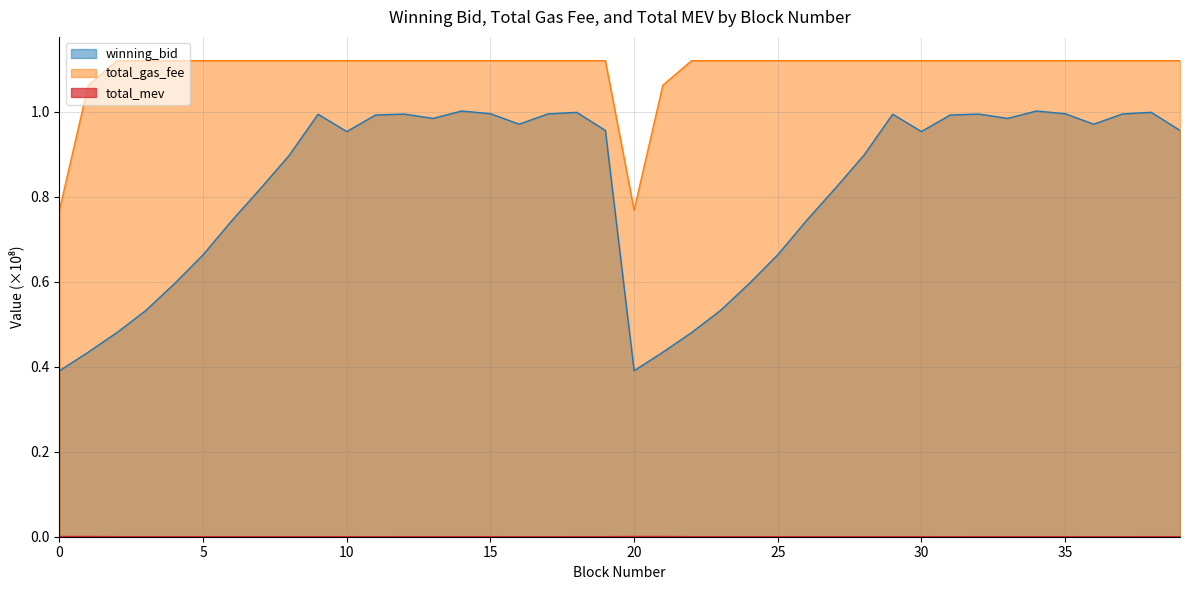

At which label does winning_bid reach its peak?

14